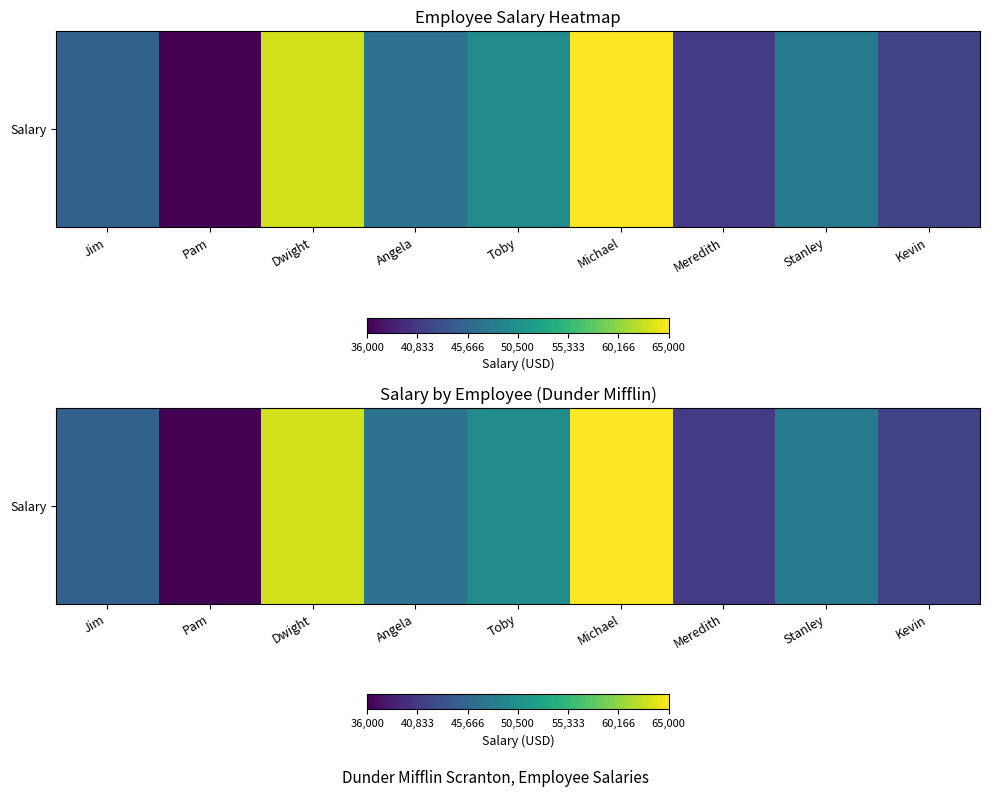

Reading left to right, transcribe all the data shown in this chart.

Jim=45000	Pam=36000	Dwight=63000	Angela=47000	Toby=50000	Michael=65000	Meredith=41000	Stanley=48000	Kevin=42000